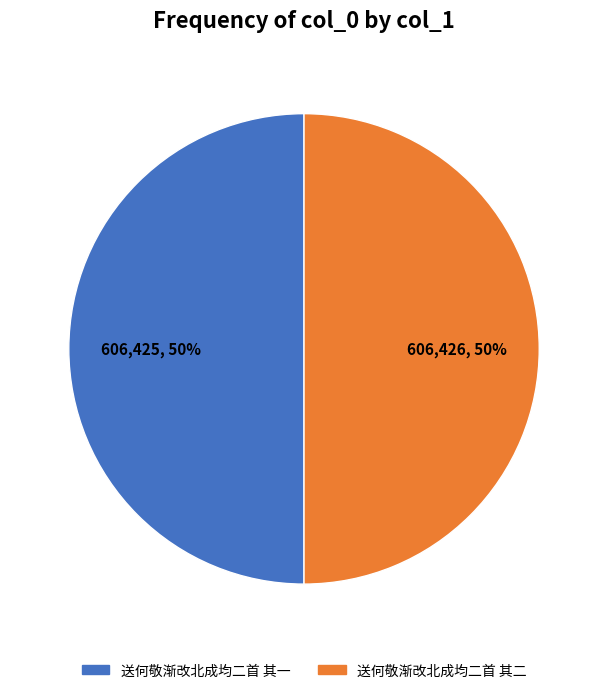

To the nearest percent, what is the average slice percentage?

50%